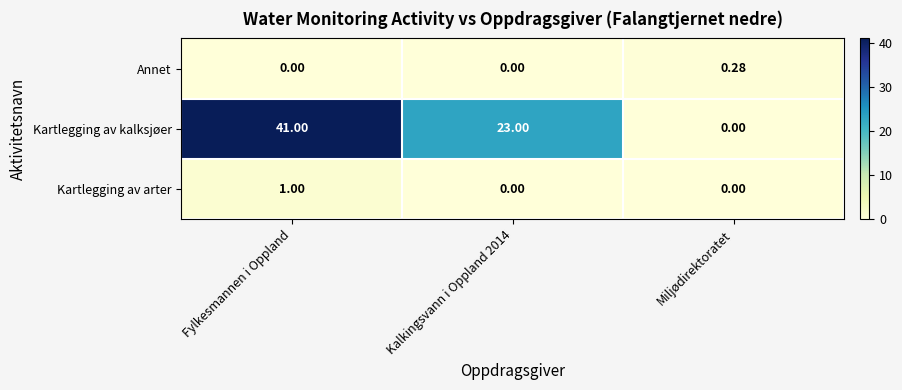

At how many categories does at least one series exceed 27?

1